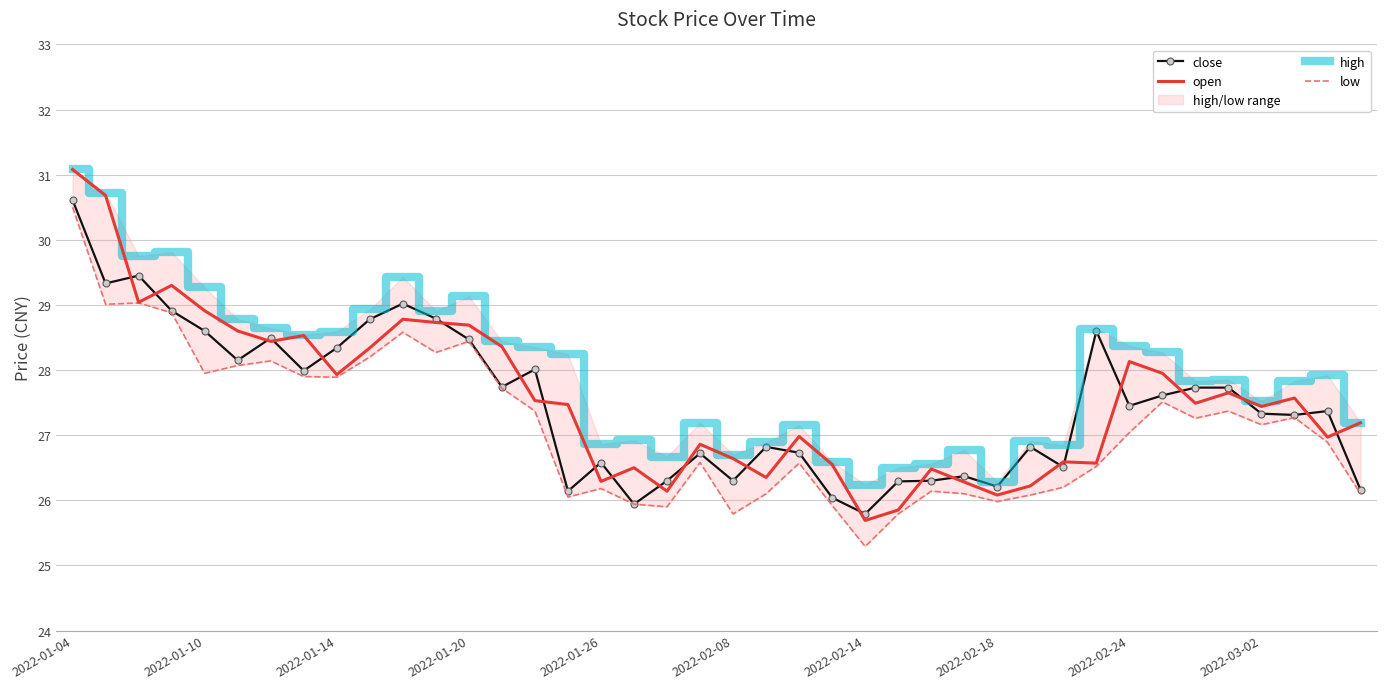

Which series has the largest range (max minus min)?

open